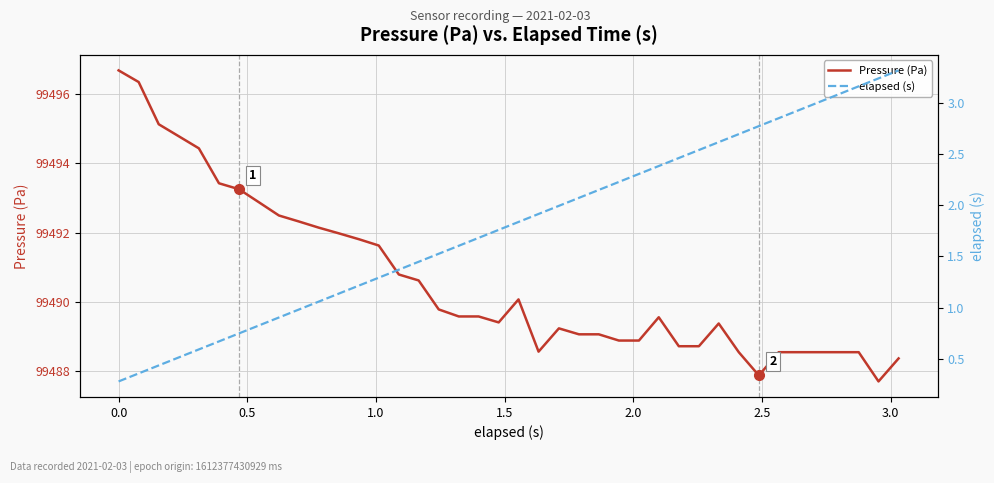

True or false: elapsed (s) and Pressure (Pa) cross at least once.

False